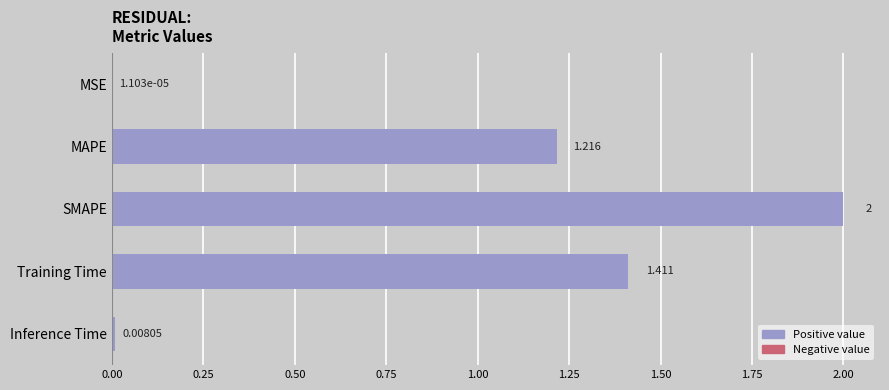

Which category has the highest value across all series?

SMAPE